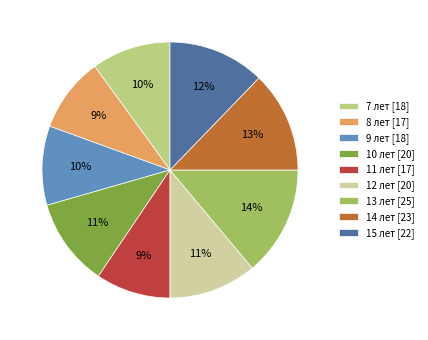

Which has a higher value, 10 or 14?

14